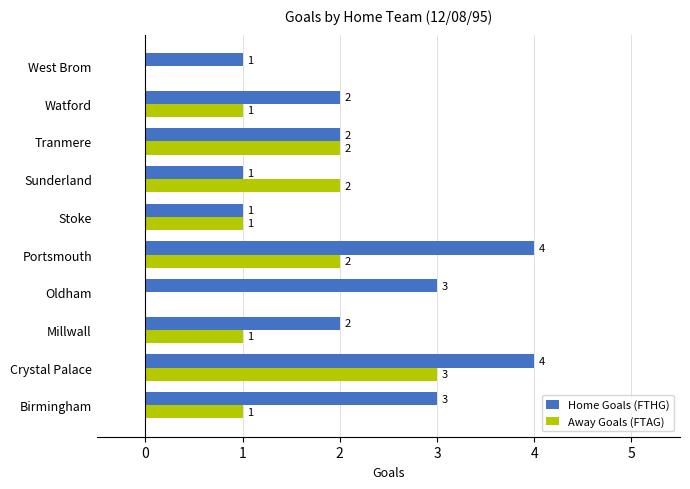

Is it true that Away Goals (FTAG) equals 2 at Portsmouth?

True